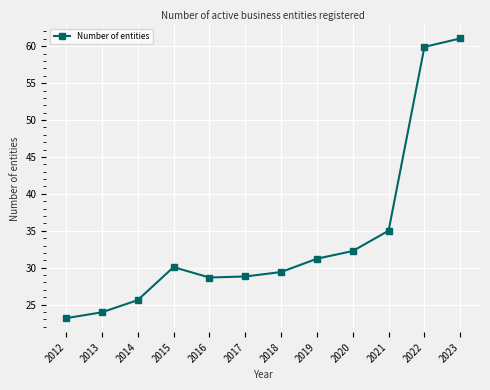

What is the difference between the maximum and minimum values?

37.9